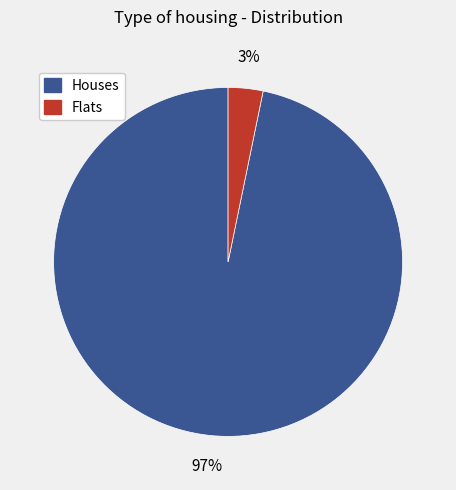

To the nearest percent, what is the average slice percentage?

50%